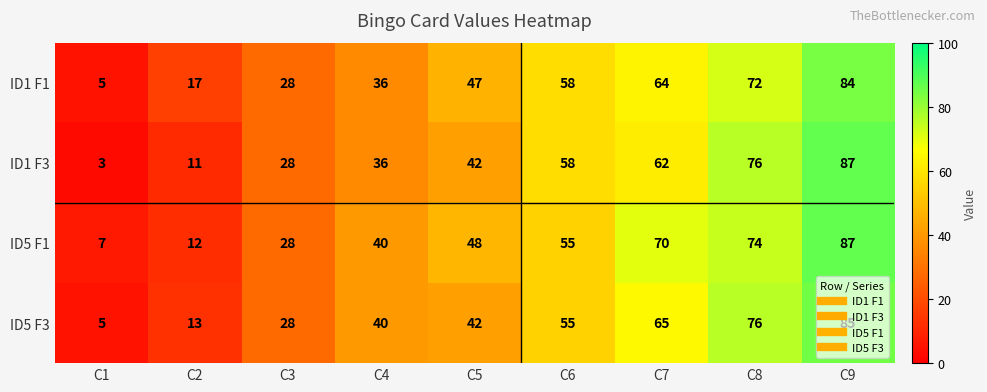

At how many categories does at least one series exceed 69?

3